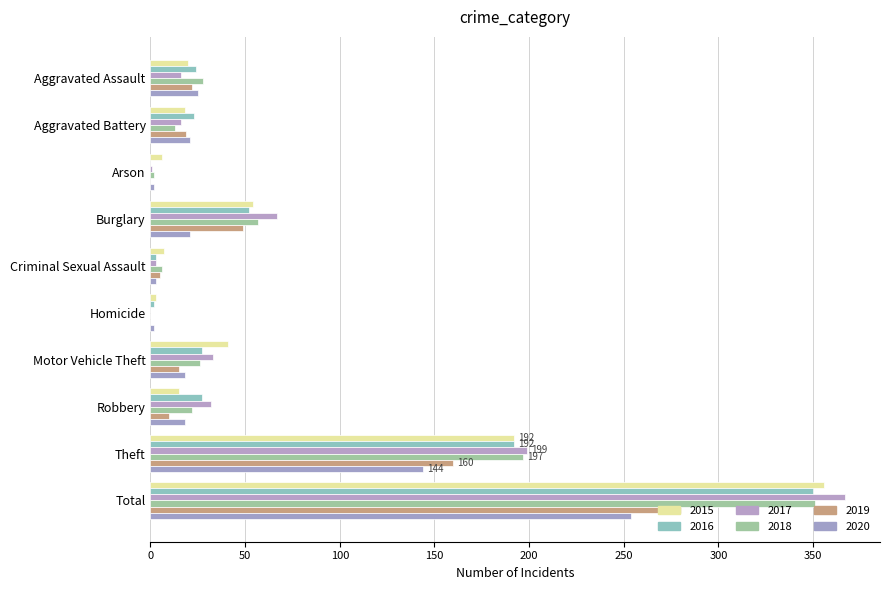

At which category is the sum across all series the highest?

Total